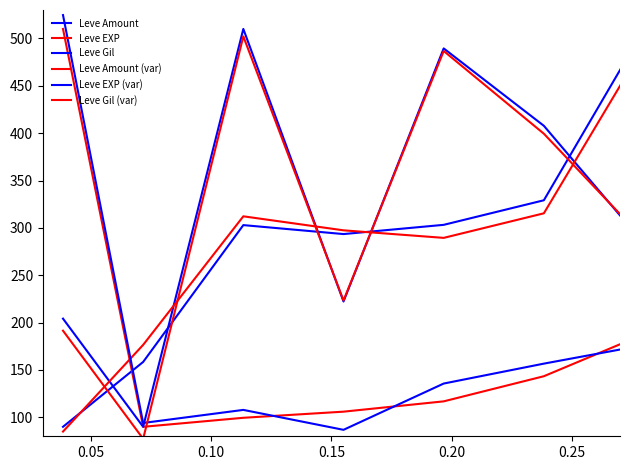

How many interior local peaks does the Leve Gil (var) series have?

2